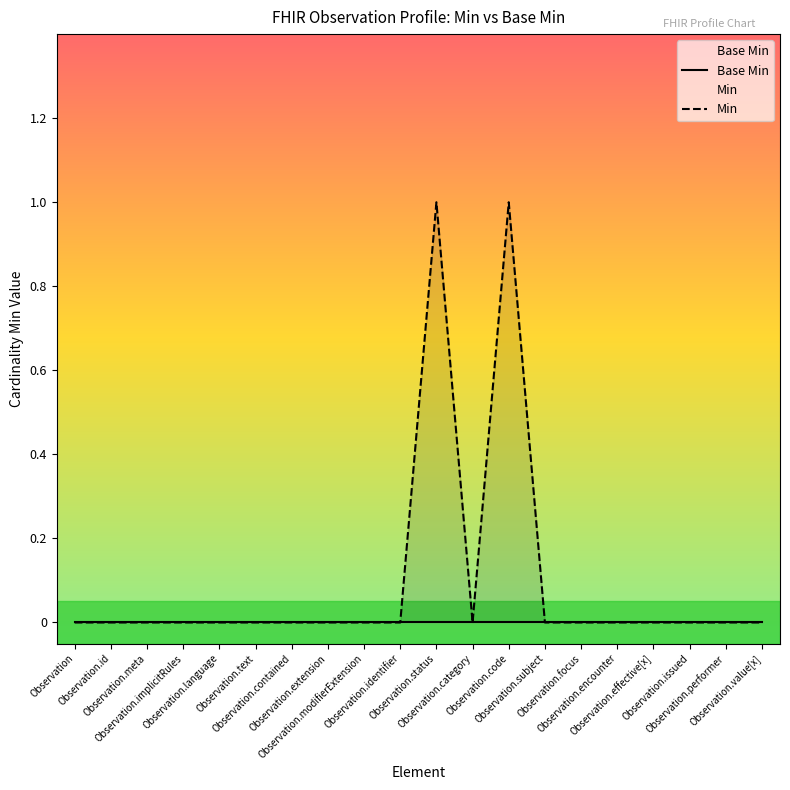

How many data points in Min are above 0?

2